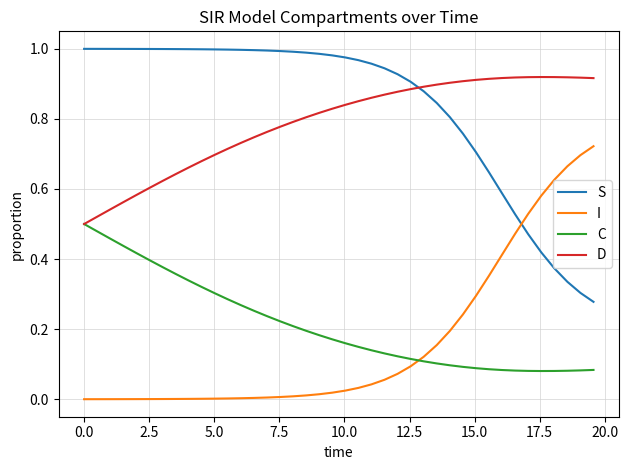

Which series has the largest total across all categories?

S